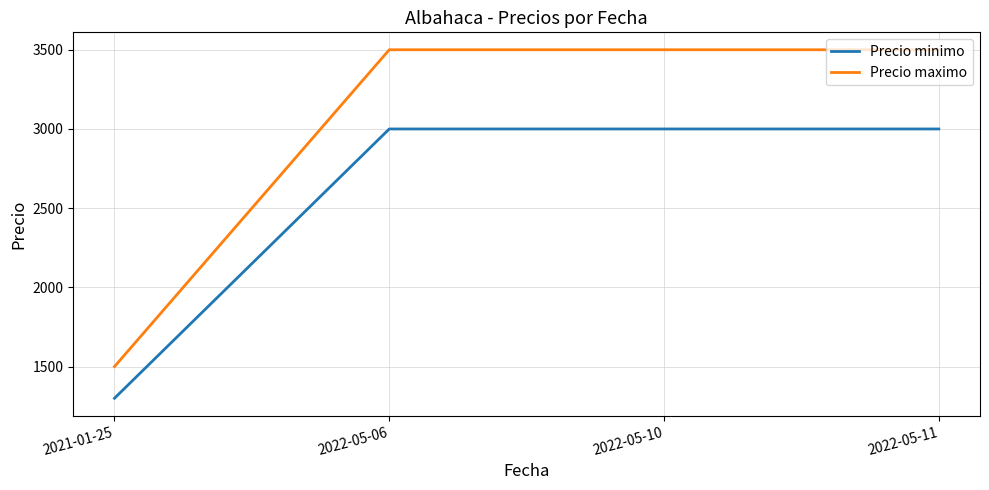

Is this an area chart (filled region under the line)?

No